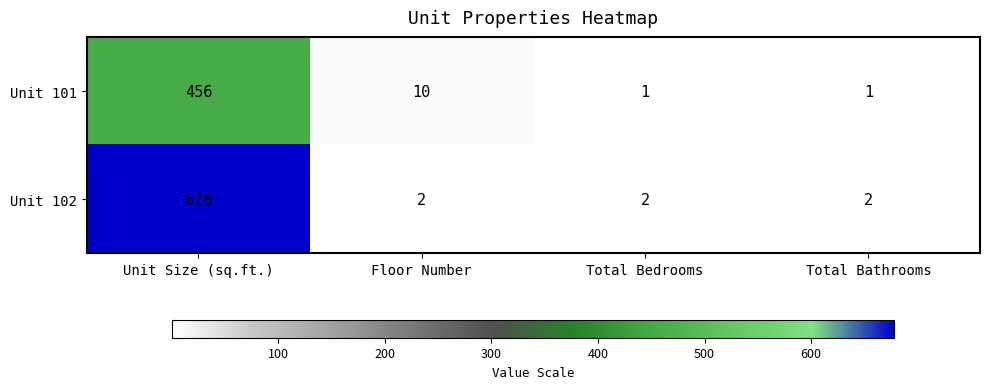

What is the average value of the Unit 102 series?

171